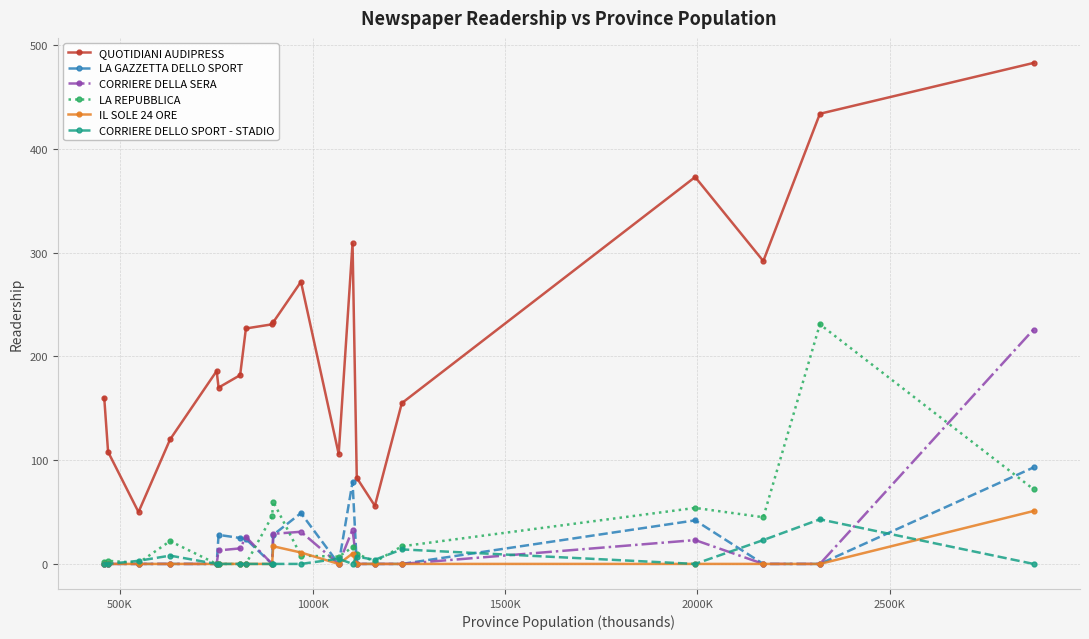

True or false: QUOTIDIANI AUDIPRESS has more than 1 interior local peaks.

True